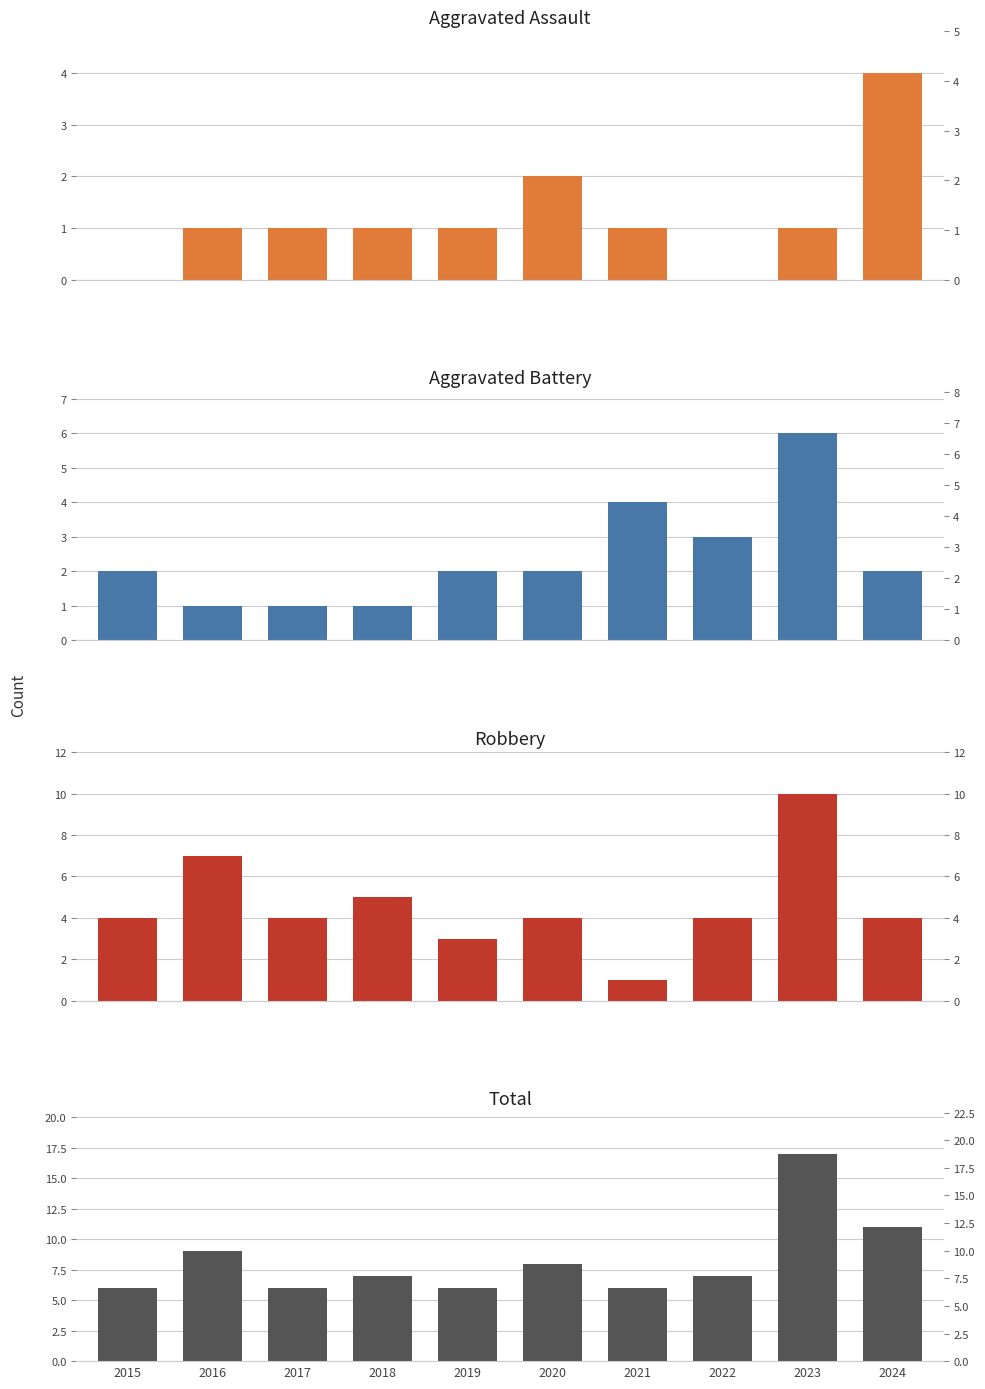

Reading left to right, what are all the values shown in this chart?

Aggravated Assault: 2015=0	2016=1	2017=1	2018=1	2019=1	2020=2	2021=1	2022=0	2023=1	2024=4
Aggravated Battery: 2015=2	2016=1	2017=1	2018=1	2019=2	2020=2	2021=4	2022=3	2023=6	2024=2
Robbery: 2015=4	2016=7	2017=4	2018=5	2019=3	2020=4	2021=1	2022=4	2023=10	2024=4
Total: 2015=6	2016=9	2017=6	2018=7	2019=6	2020=8	2021=6	2022=7	2023=17	2024=11